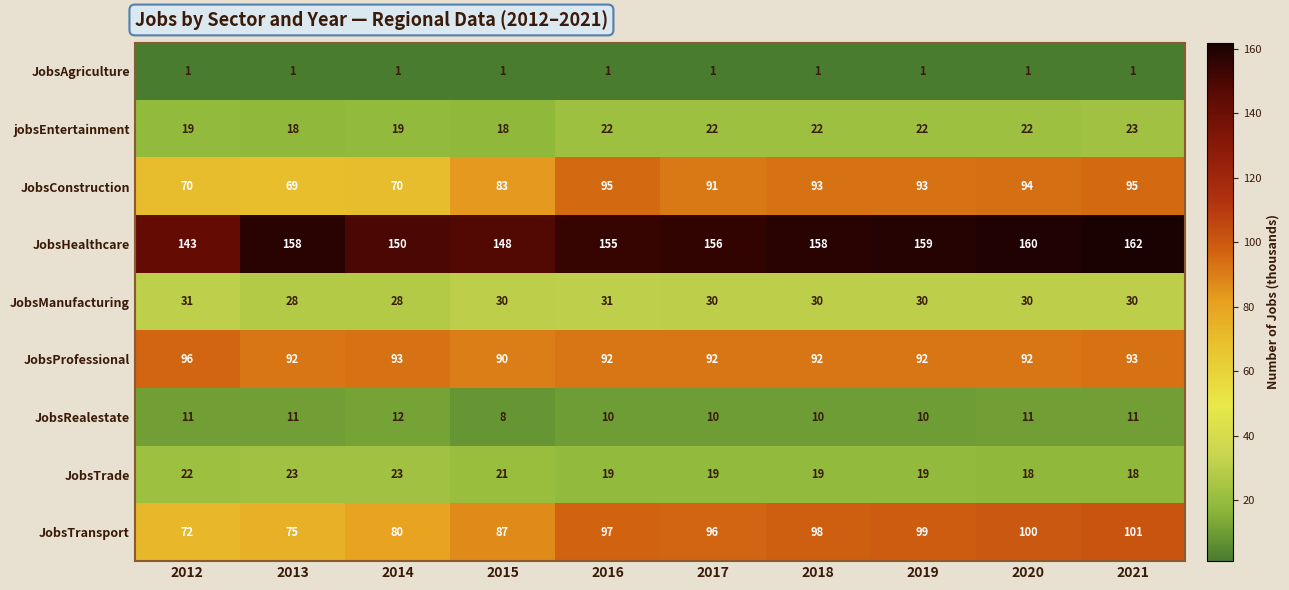

Is the value of JobsConstruction at 2015 greater than the value of JobsManufacturing at 2013?

Yes